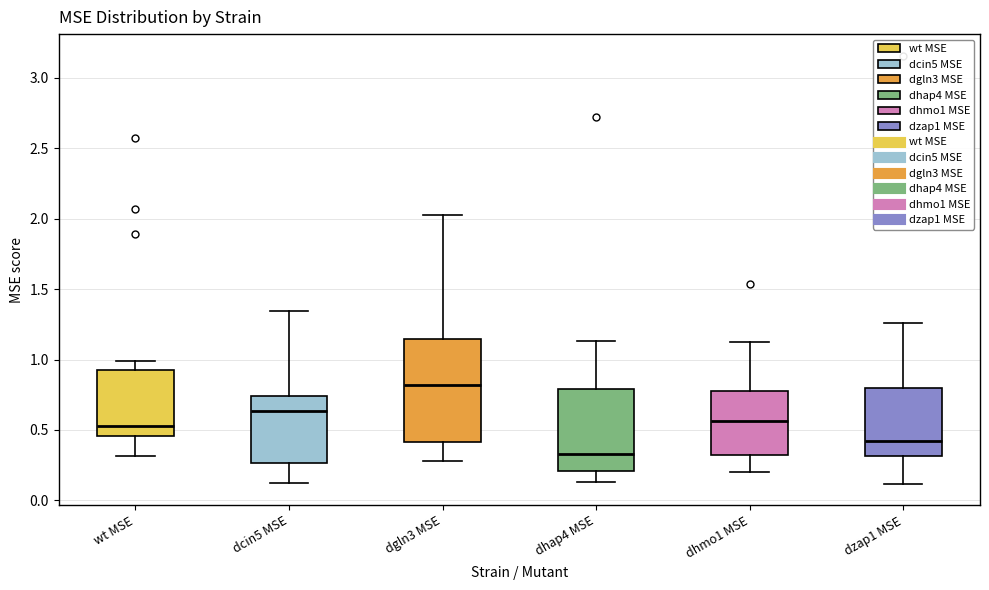

Reading left to right, transcribe this box plot: for each box, give where its median line is, the range the box spans, and where its two whiskers end, as read against the y-axis. The values are not printed on the chart, so give them approximately, as read against the axis.

wt MSE: median 0.55, box 0.45 to 0.95, whiskers 0.30 to 1.00
dcin5 MSE: median 0.65, box 0.25 to 0.75, whiskers 0.10 to 1.35
dgln3 MSE: median 0.80, box 0.40 to 1.15, whiskers 0.30 to 2.05
dhap4 MSE: median 0.35, box 0.20 to 0.80, whiskers 0.15 to 1.15
dhmo1 MSE: median 0.55, box 0.35 to 0.80, whiskers 0.20 to 1.15
dzap1 MSE: median 0.40, box 0.30 to 0.80, whiskers 0.10 to 1.25